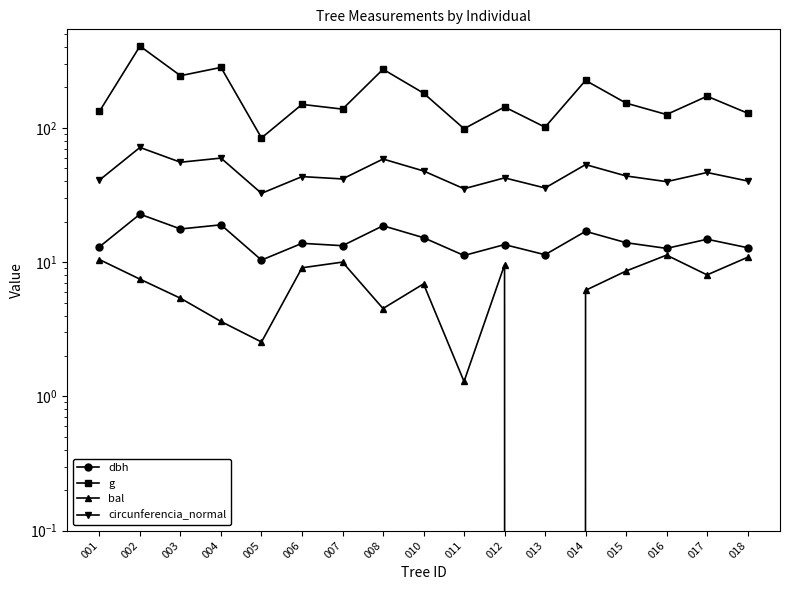

Is the value of bal at 007 greater than the value of dbh at 013?

No